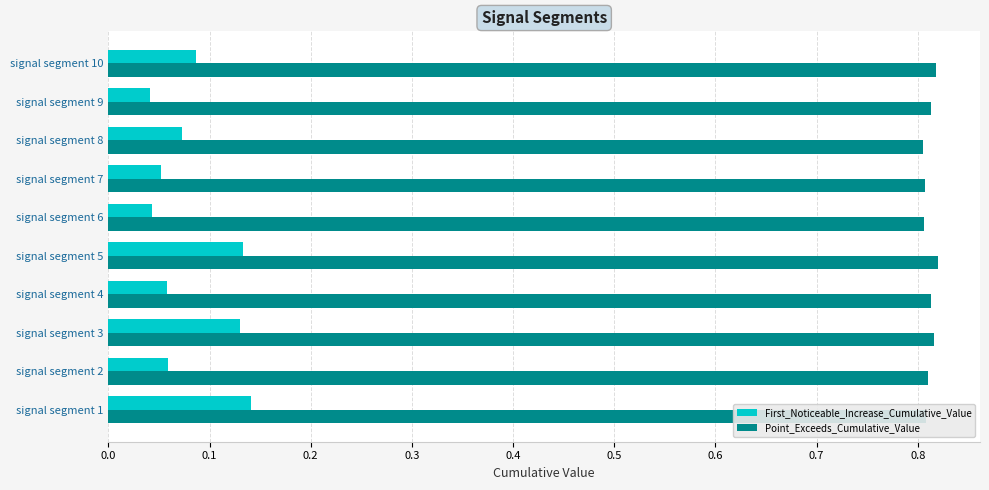

What are all the series names shown in the legend?

First_Noticeable_Increase_Cumulative_Value, Point_Exceeds_Cumulative_Value